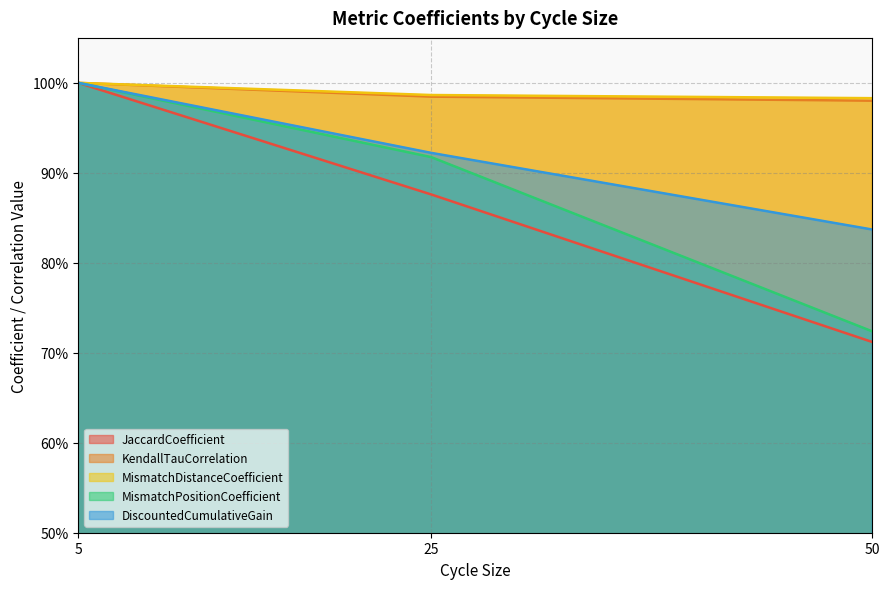

Which series has the widest spread of values?

JaccardCoefficient